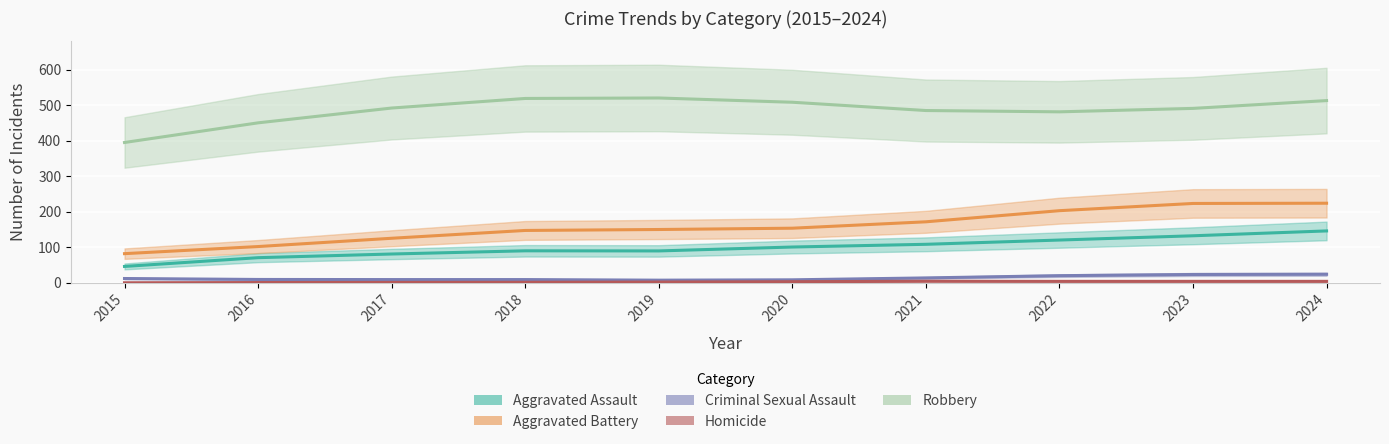

Rank the categories by Aggravated Assault value from lowest to highest.

2015, 2016, 2017, 2019, 2018, 2020, 2021, 2022, 2023, 2024